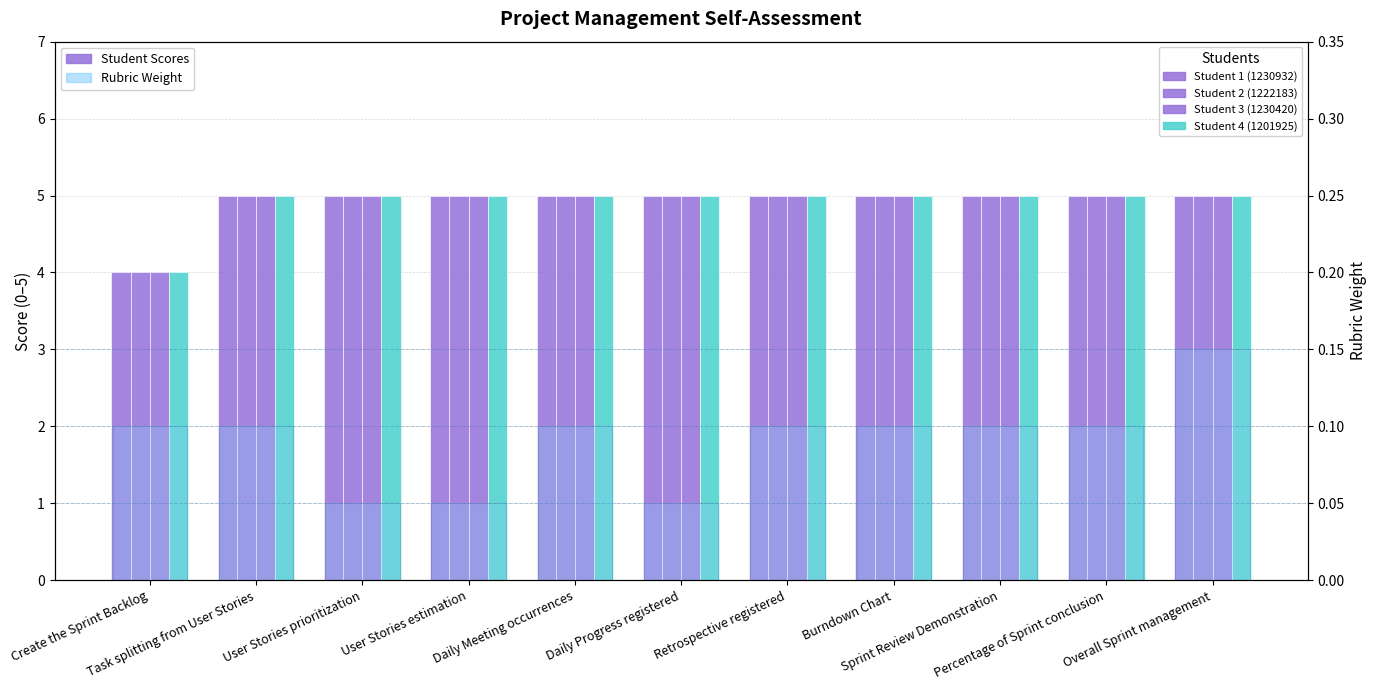

Which has a higher value, User Stories prioritization or Percentage of Sprint conclusion?

User Stories prioritization